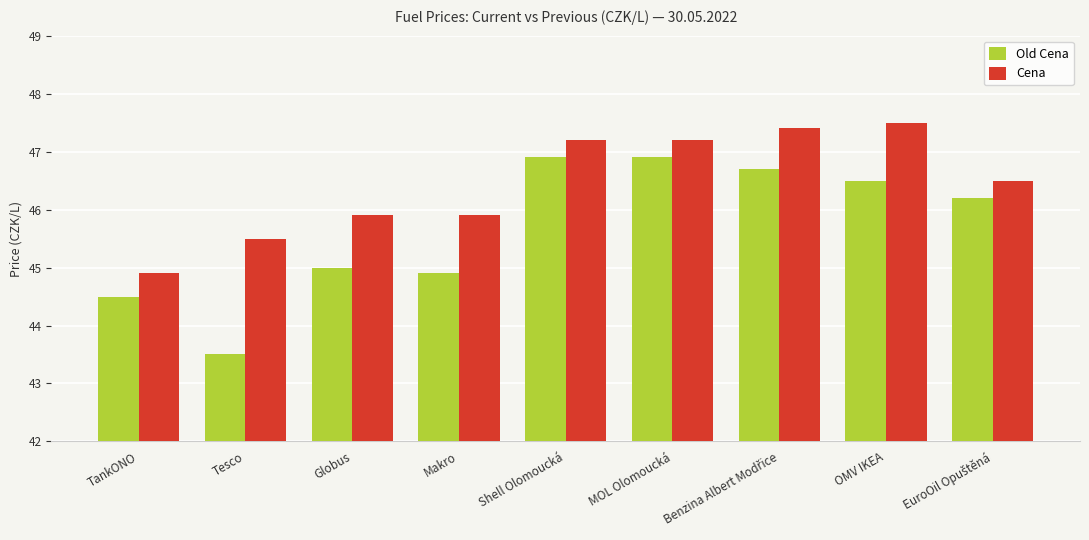

The Cena series shows 44.9 at TankONO. True or false?

True